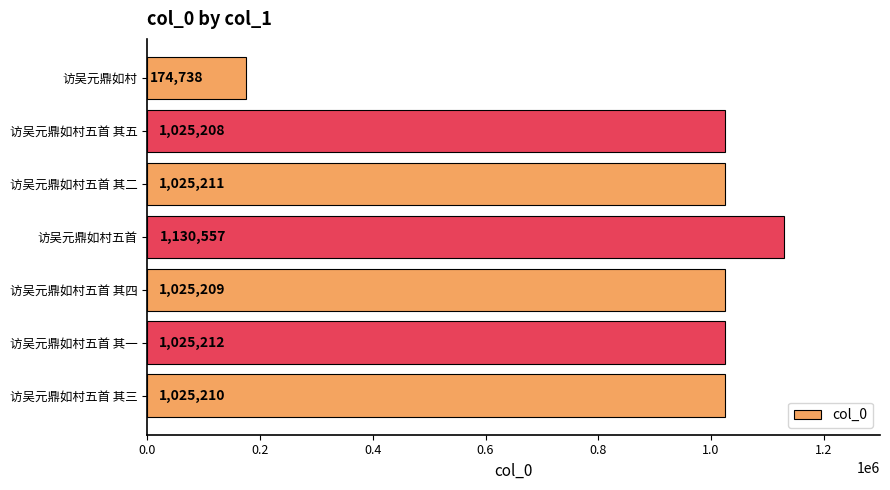

What is the minimum value shown in the chart?

174738